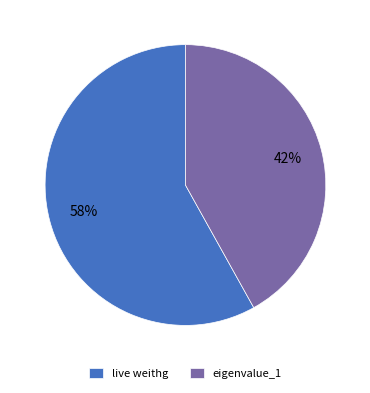

Is there any slice that represents more than half of the pie?

Yes